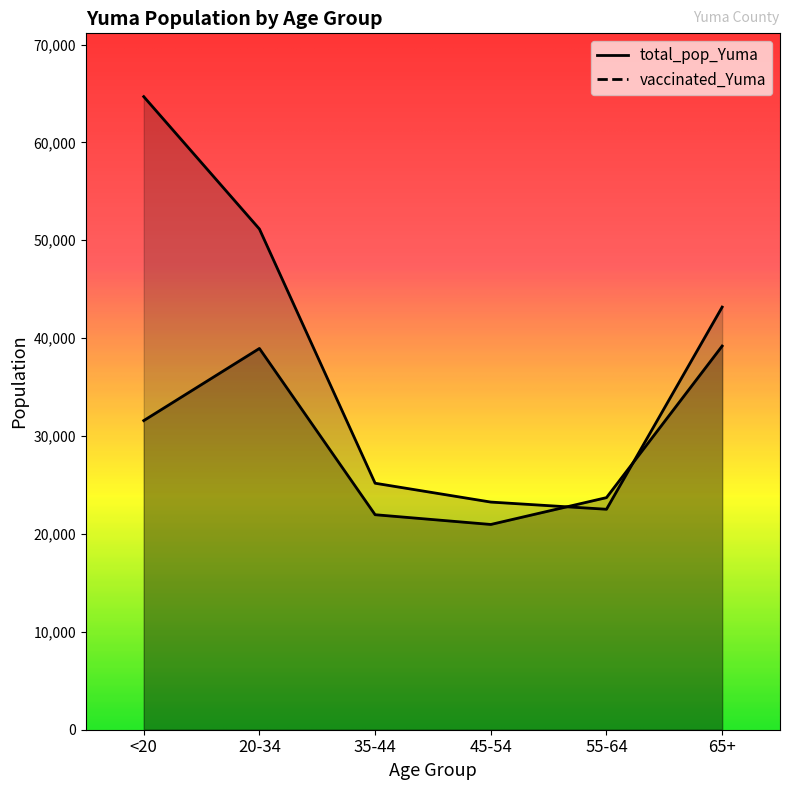

Is it true that total_pop_Yuma equals 13339 at 55-64?

False